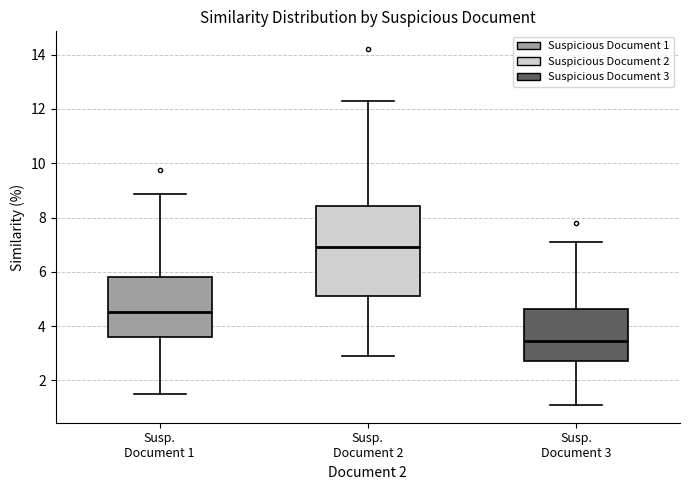

Which box is the tallest, from its lower edge to its upper edge?

Susp. Document 2